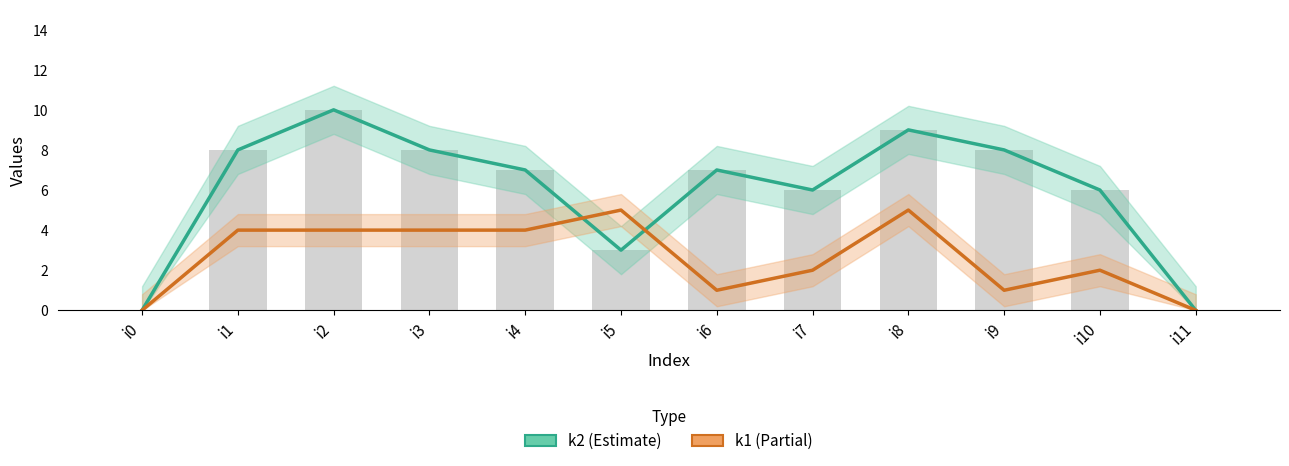

What is the maximum value shown in the chart?

10